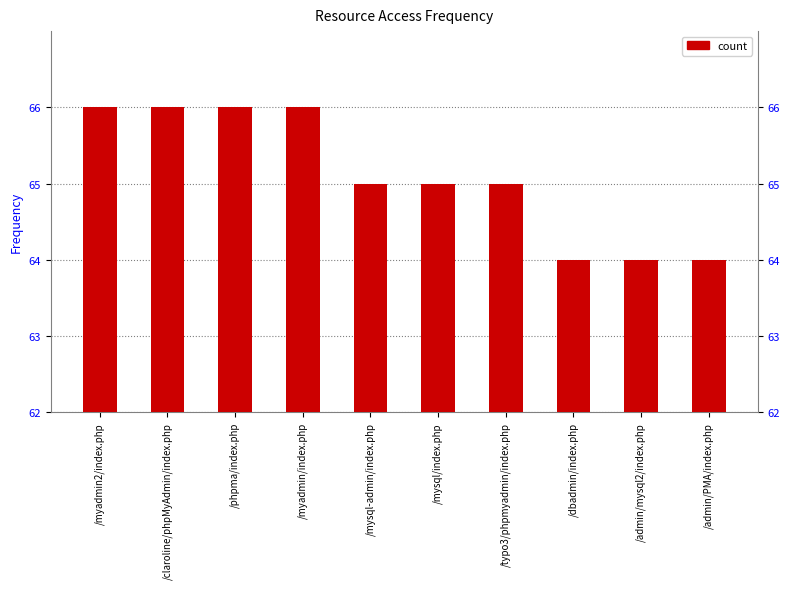

Which label corresponds to the largest value in the chart?

/myadmin2/index.php